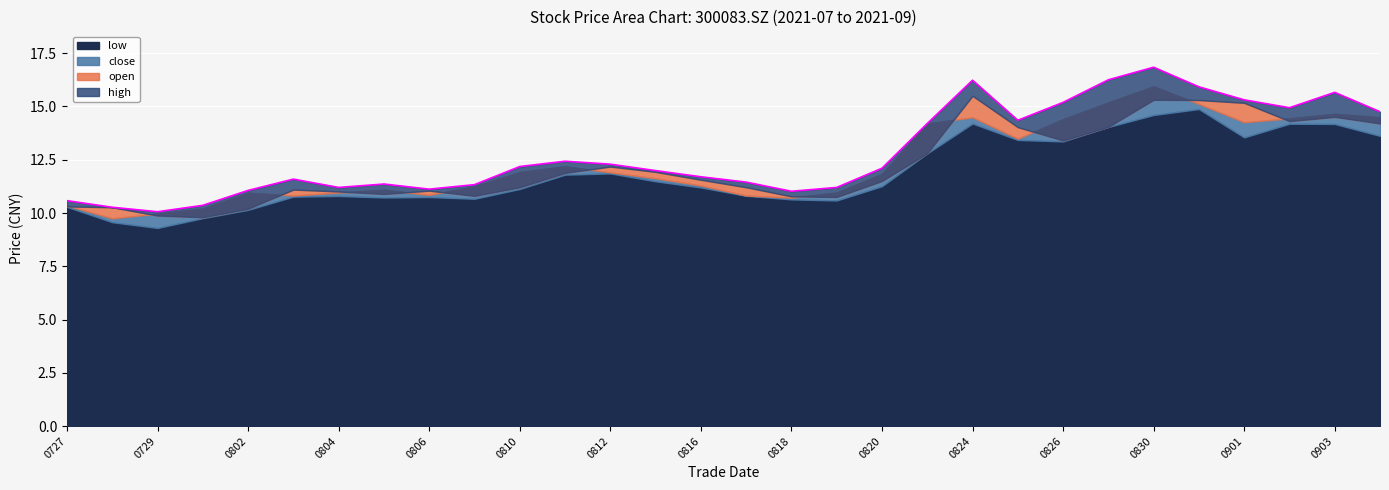

At which category does low reach its first local peak?

20210804